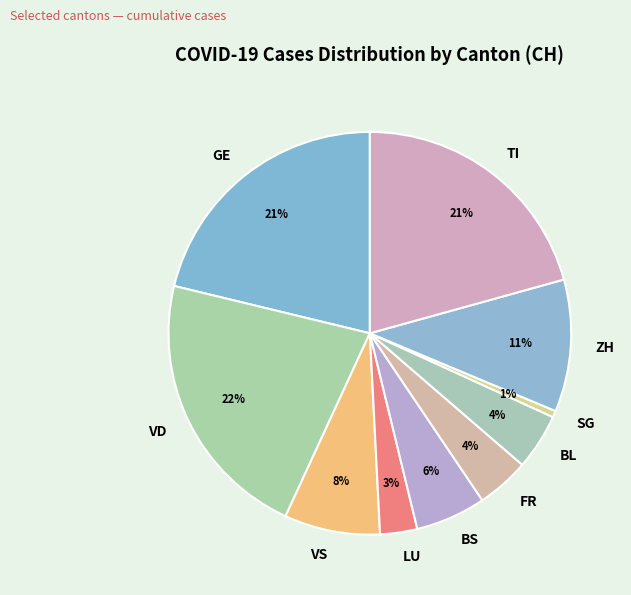

Combined, do GE and FR account for over 50%?

No